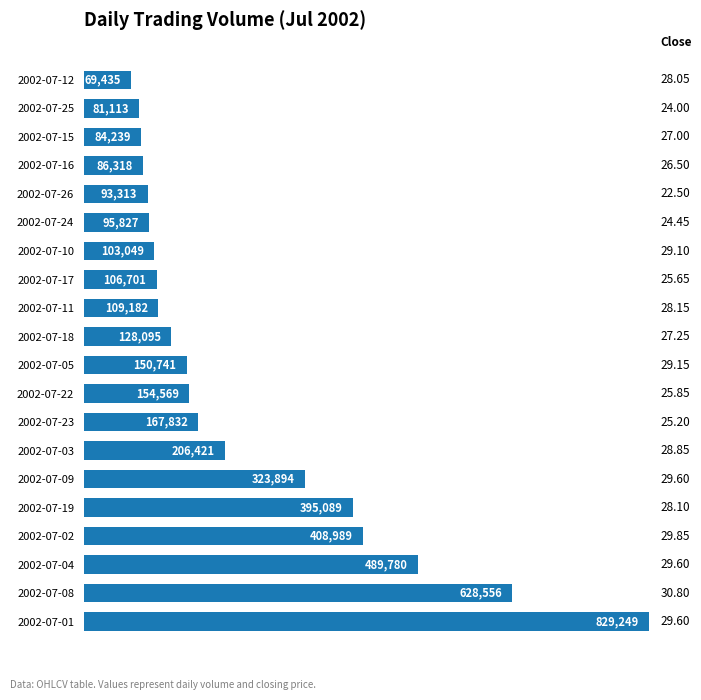

What is the minimum value shown in the chart?

69435